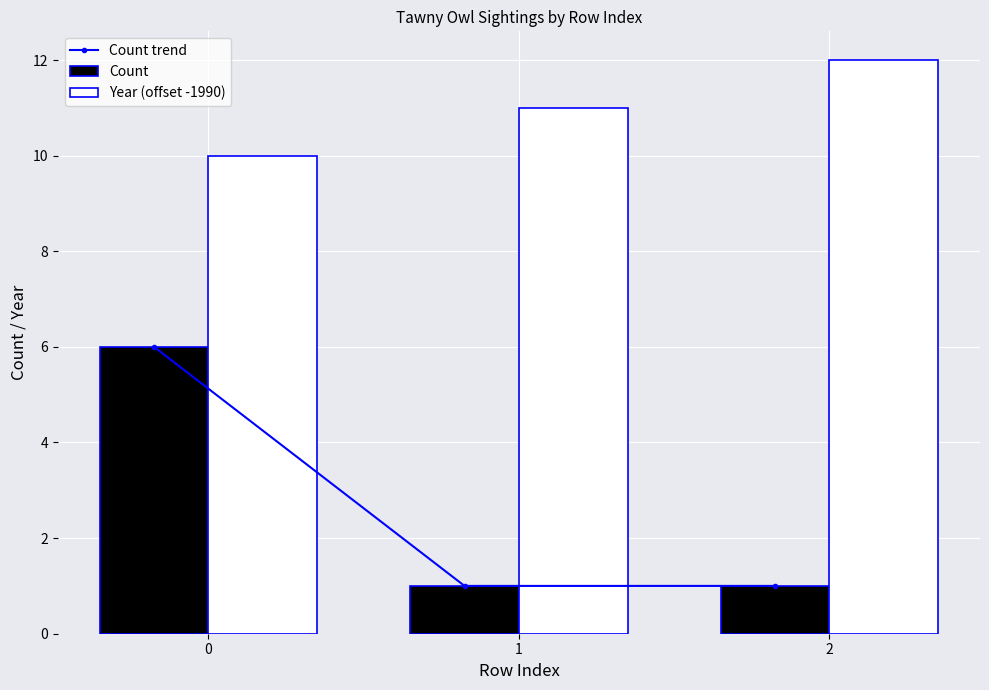

Rank the series at 2 from highest to lowest value.

Year (offset -1990), Count trend, Count